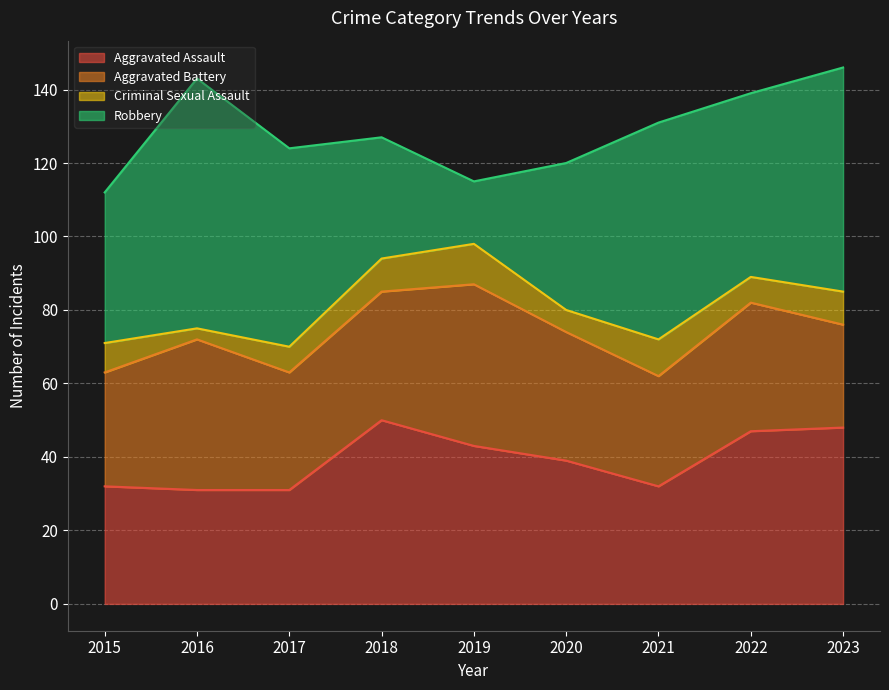

What is the difference between the Aggravated Battery values at 2020 and 2015?

4